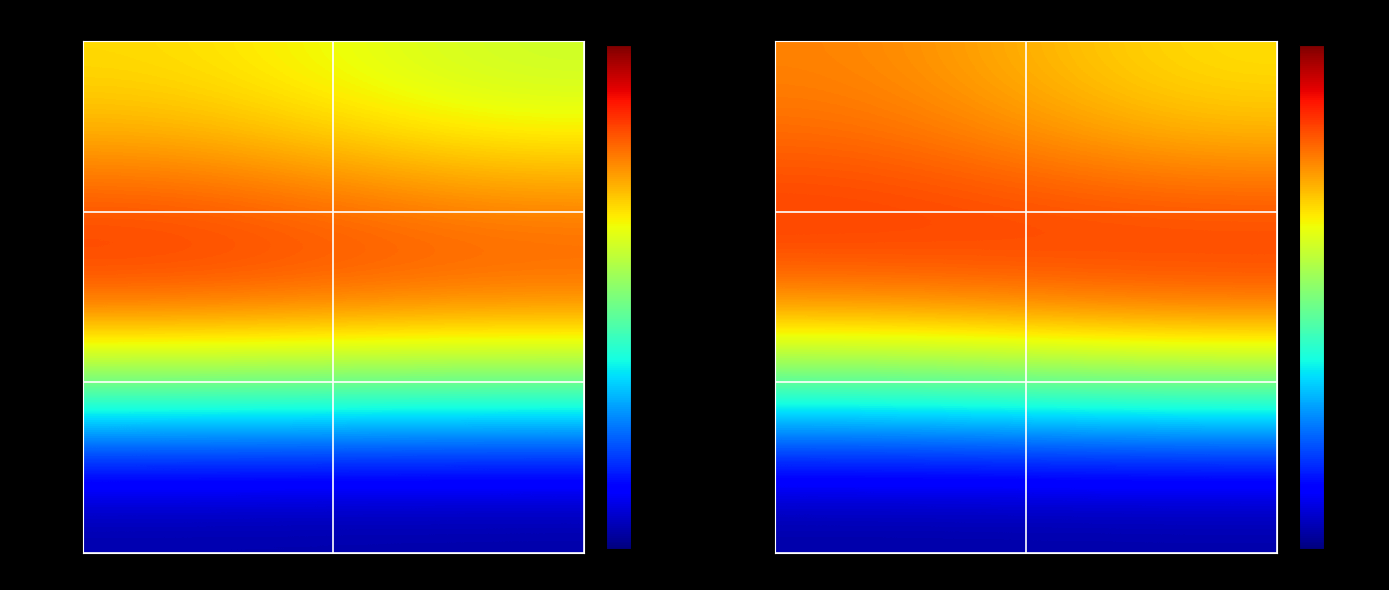

Is it true that A31_여성 equals 42 at 2019-11?

True